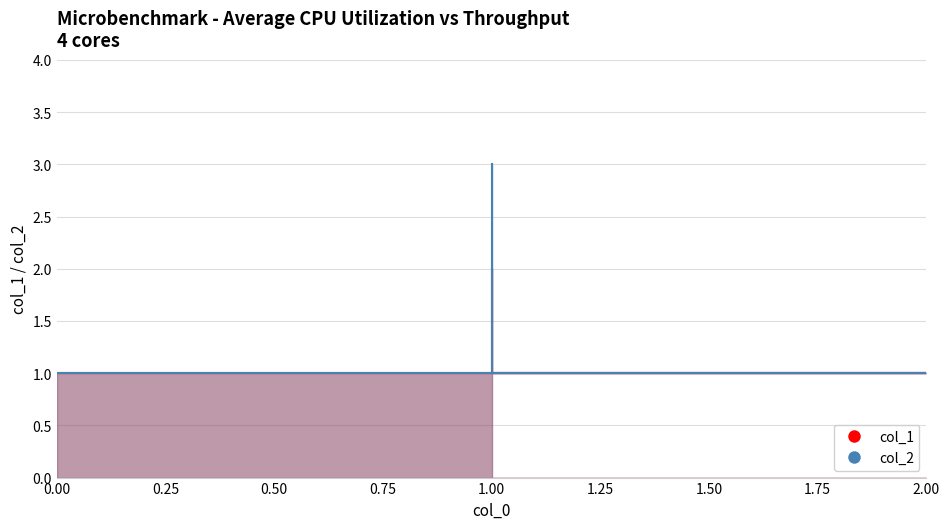

Is the value of col_2 at 0 greater than the value of col_1 at 0?

No